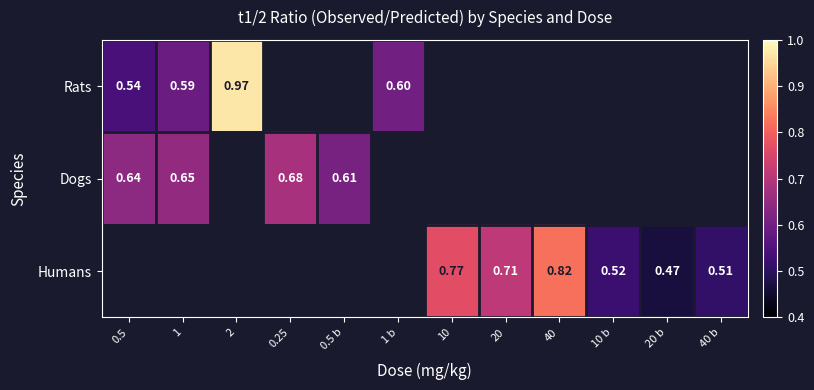

How many distinct data groups are displayed?

3